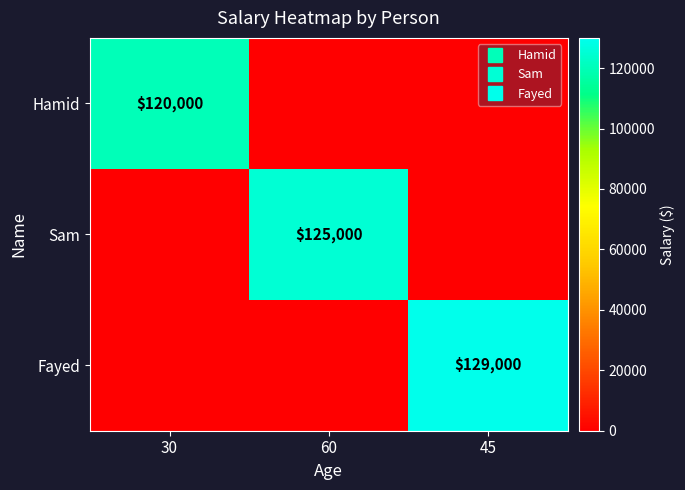

Is it true that Sam equals 125000 at 60?

True